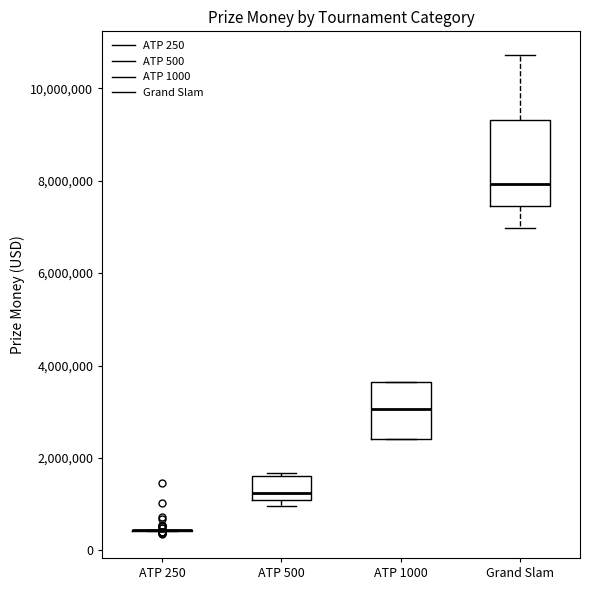

Comparing the boxes themselves (not the whiskers), which one is the tallest?

Grand Slam